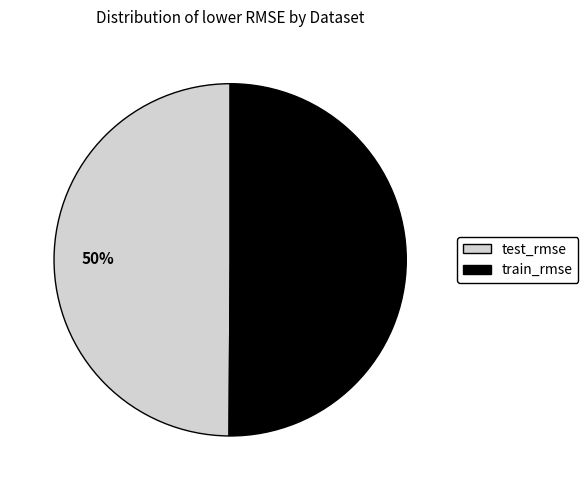

Do test_rmse and train_rmse together represent more than half of the pie?

Yes